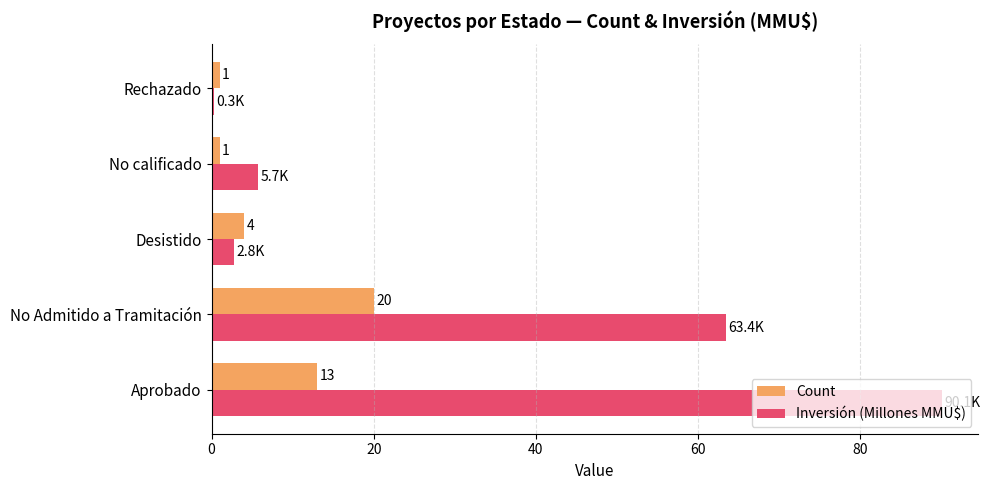

At how many categories does at least one series exceed 43?

2